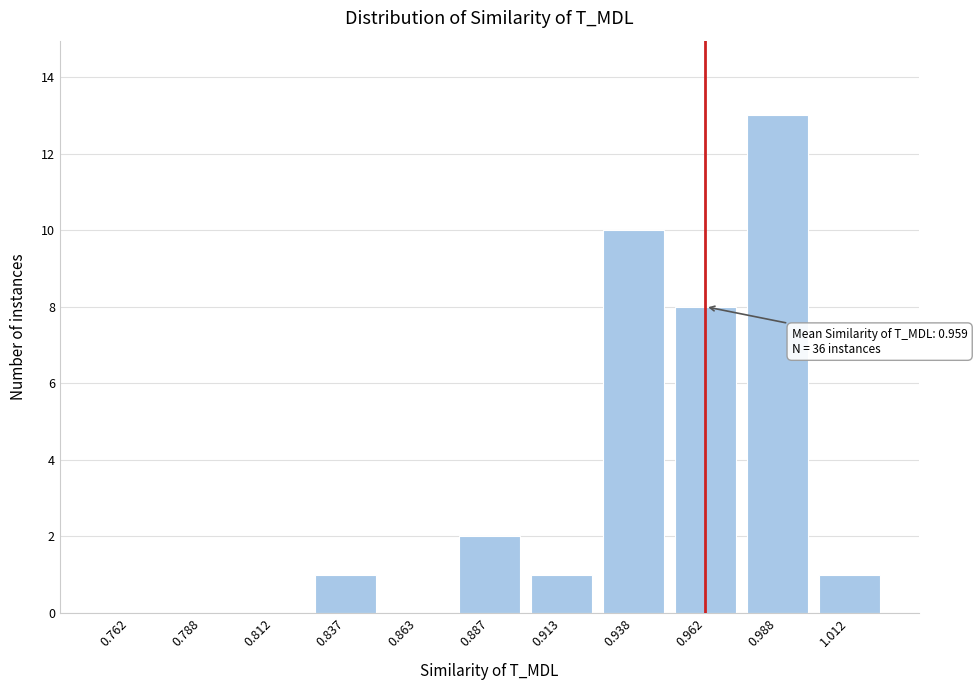

Reading left to right, what are all the values shown in this chart?

0.762=0	0.788=0	0.812=0	0.837=1	0.863=0	0.887=2	0.913=1	0.938=10	0.962=8	0.988=13	1.012=1